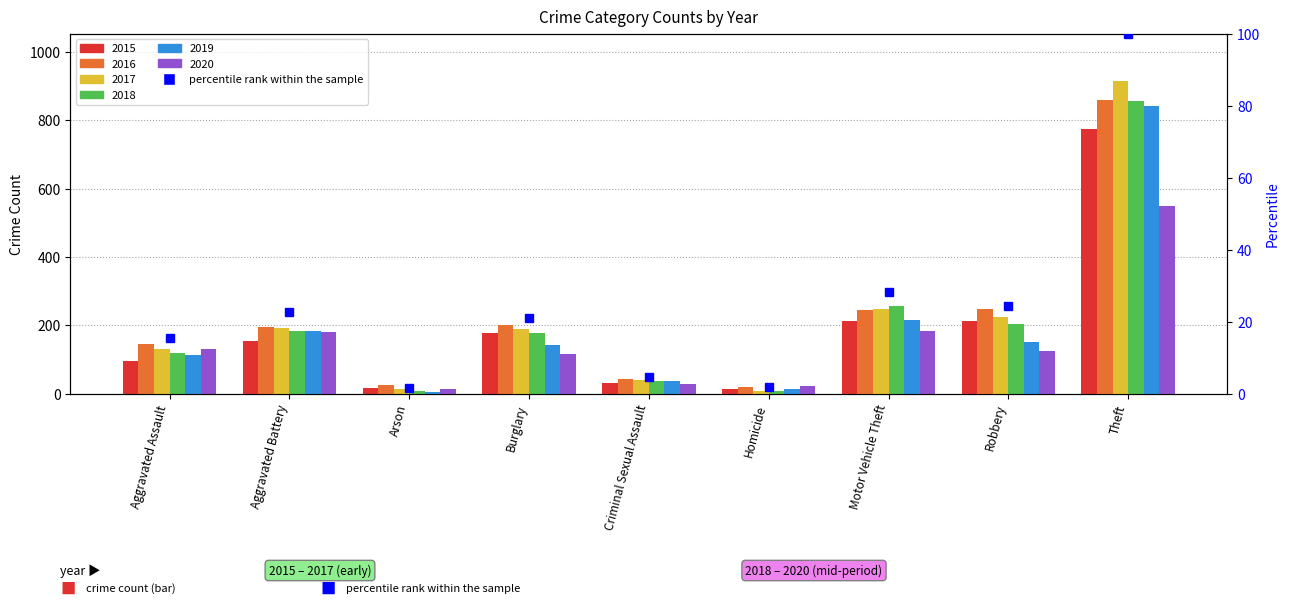

How many bars are there in total?

9